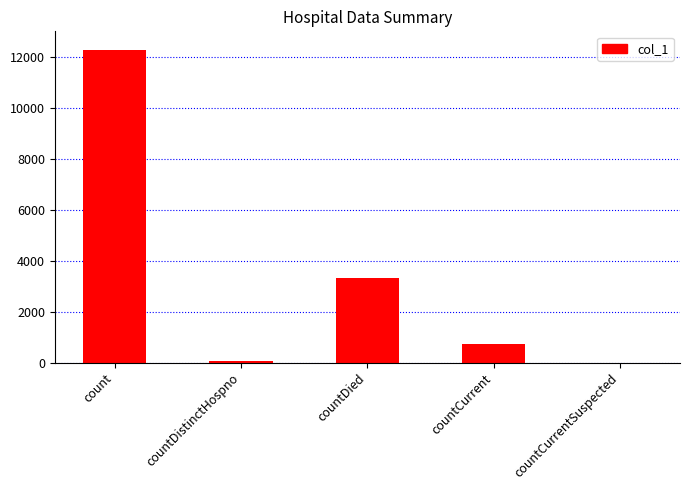

Is it true that the value at countDied is 3315?

True